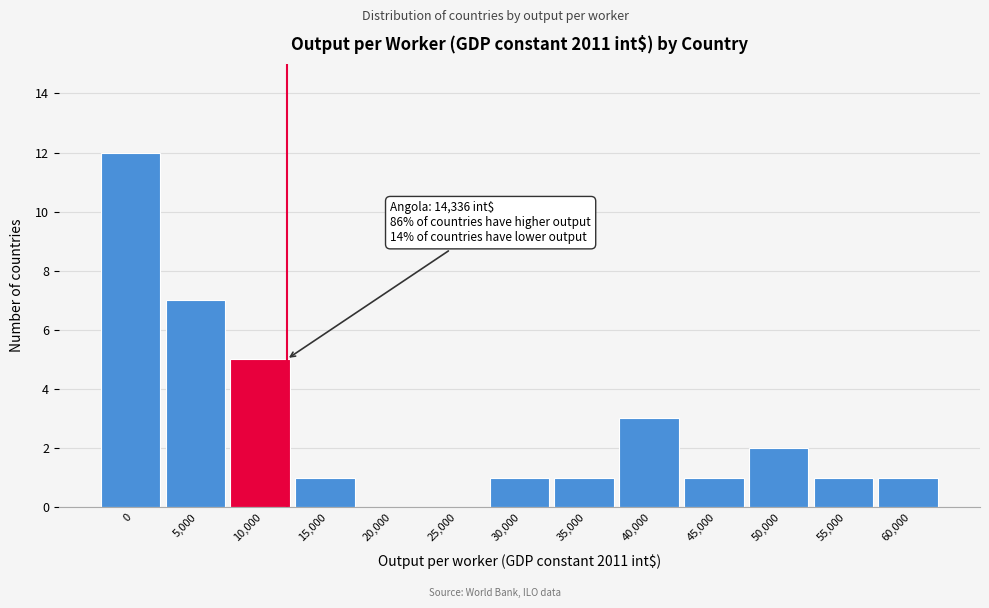

Reading left to right, extract all data points from this chart.

0=12	5,000=7	10,000=5	15,000=1	20,000=0	25,000=0	30,000=1	35,000=1	40,000=3	45,000=1	50,000=2	55,000=1	60,000=1